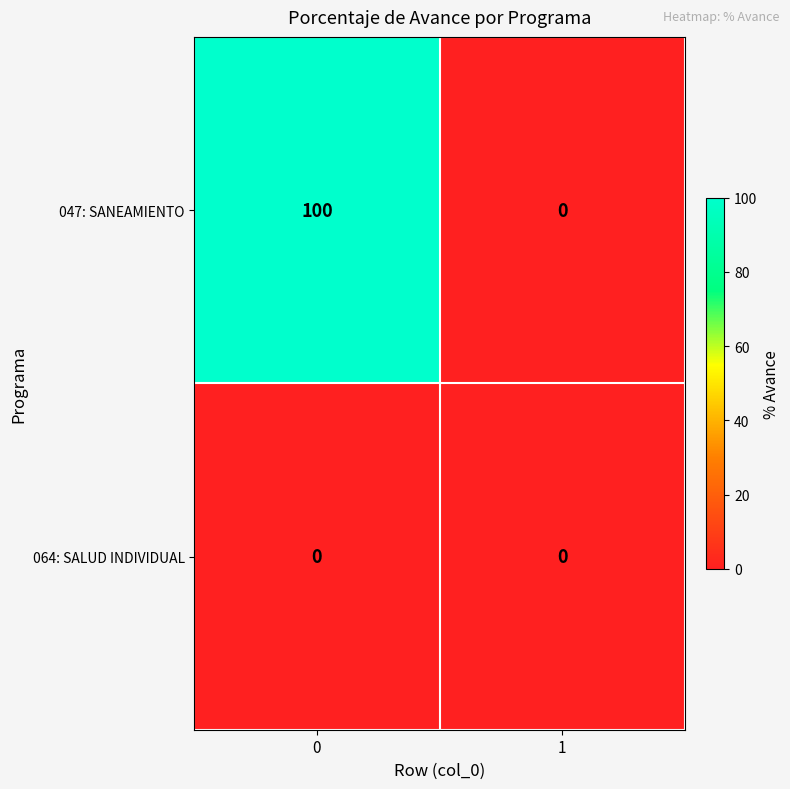

The value of 047: SANEAMIENTO at 0 is 100. True or false?

True